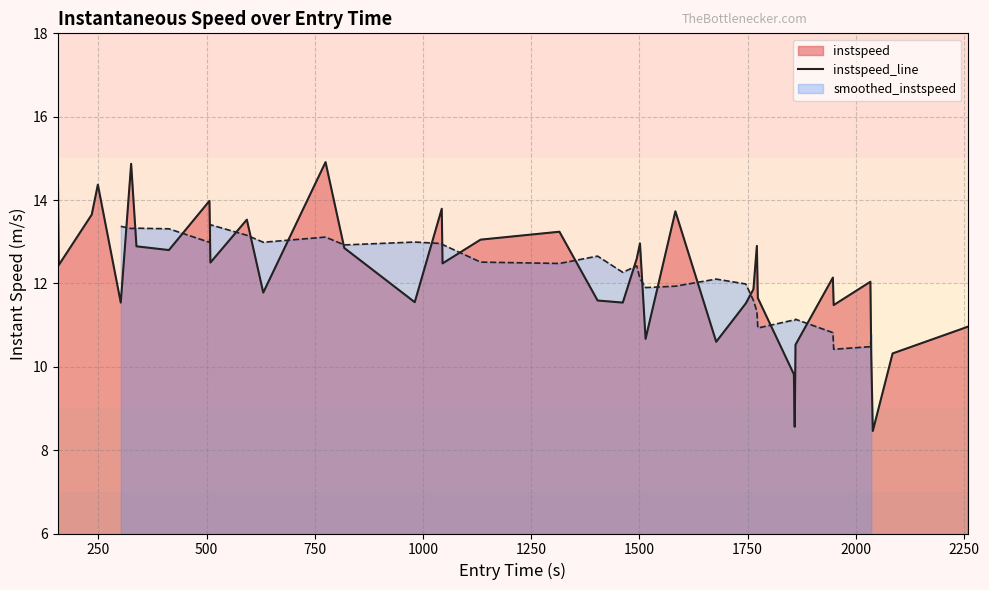

What is the minimum value for instspeed_line?

8.5